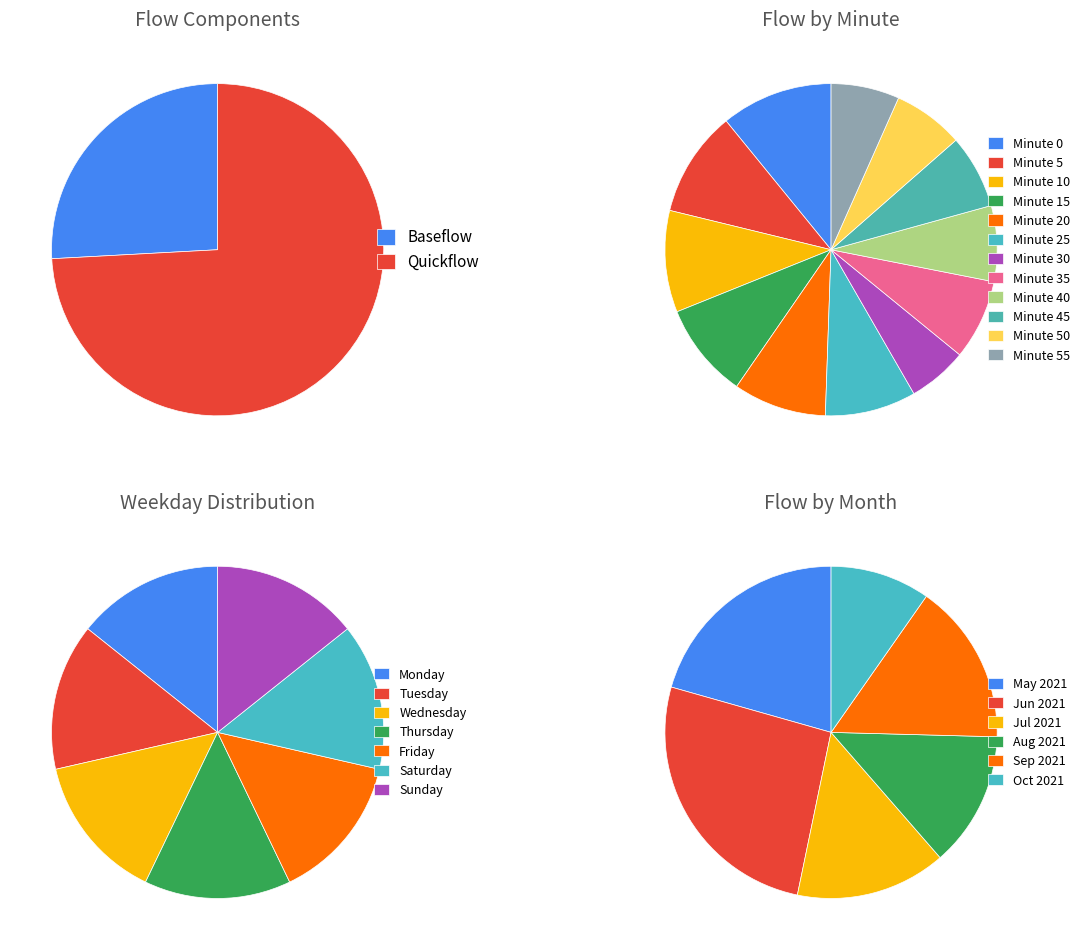

What percentage do Baseflow (gpm) and Quickflow (gpm) together represent?

100.0%